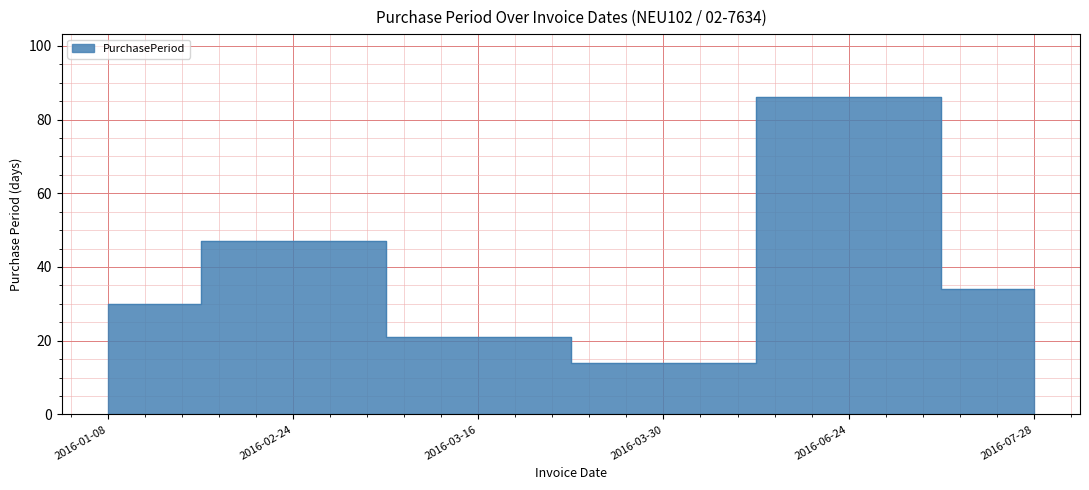

Count the number of data series in this chart.

1